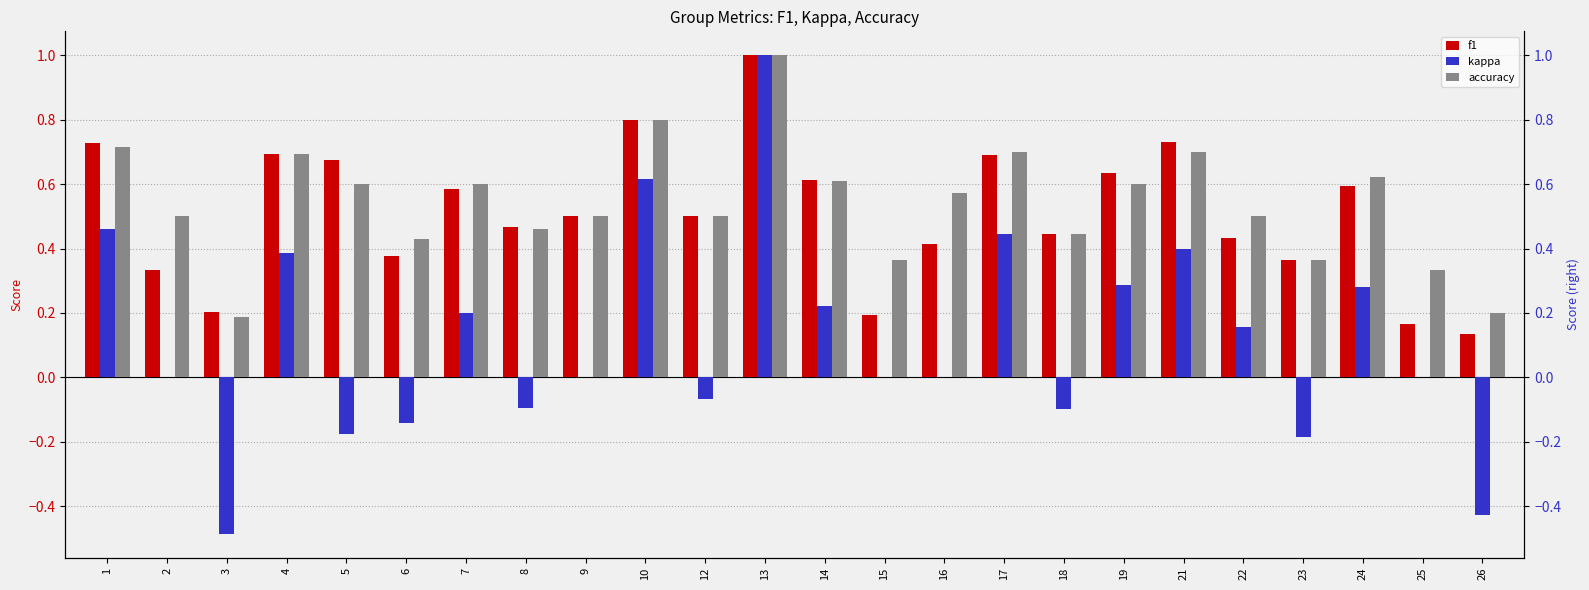

What are all the series names shown in the legend?

f1, kappa, accuracy